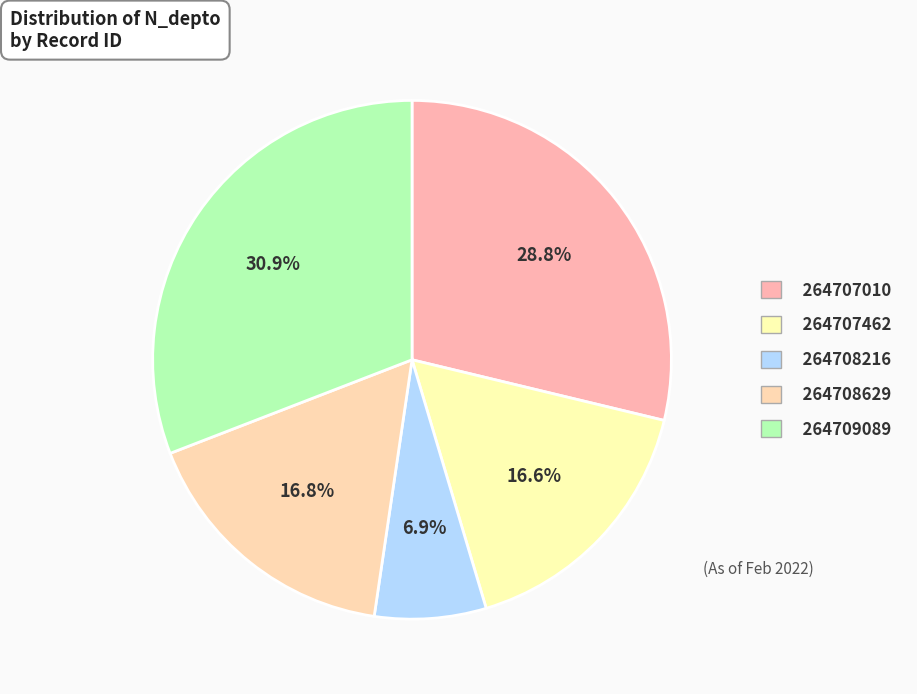

Is 264708629 the majority of the pie?

No